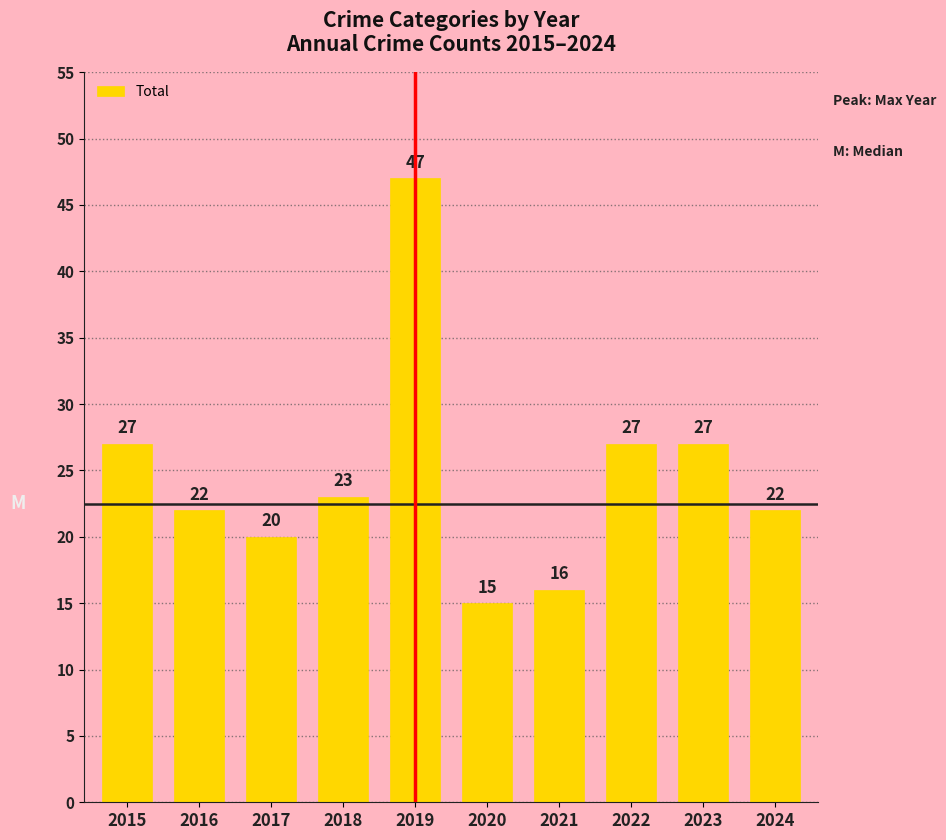

What is the average value?

25